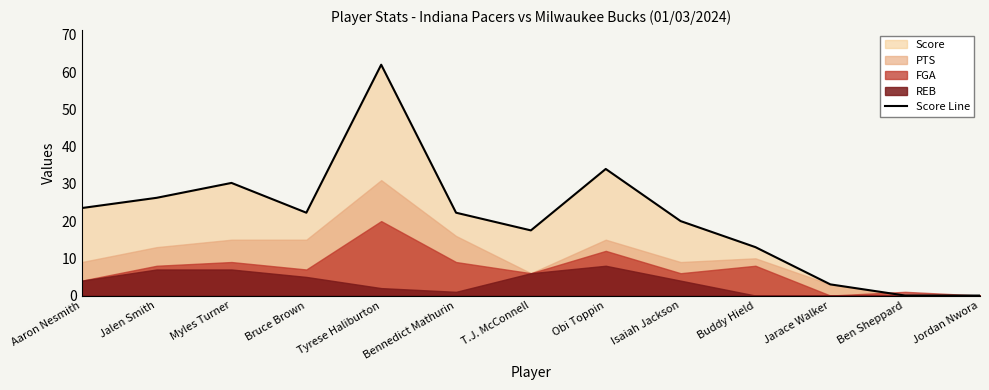

What is the difference between the second highest and minimum values?

34.0